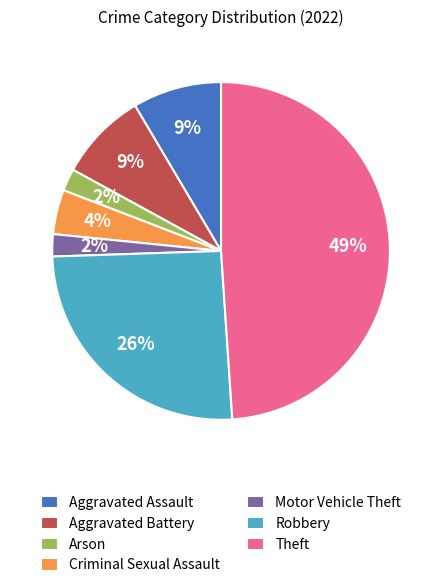

Which has a higher value, Theft or Motor Vehicle Theft?

Theft